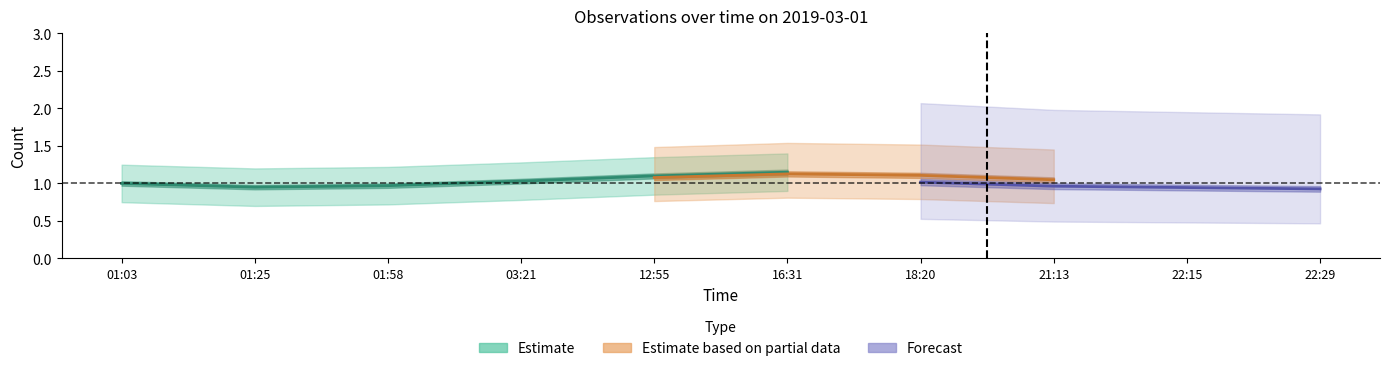

Does the chart have visible grid lines?

No